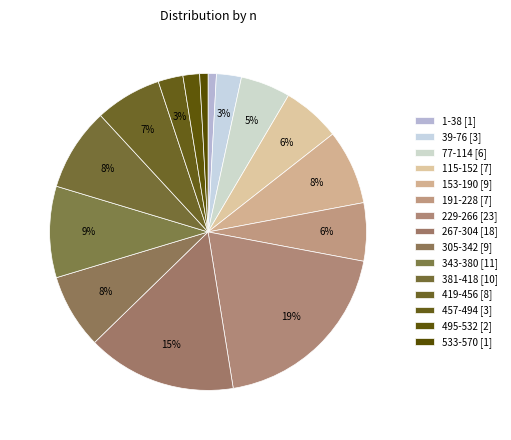

Count the number of slices in the pie.

15